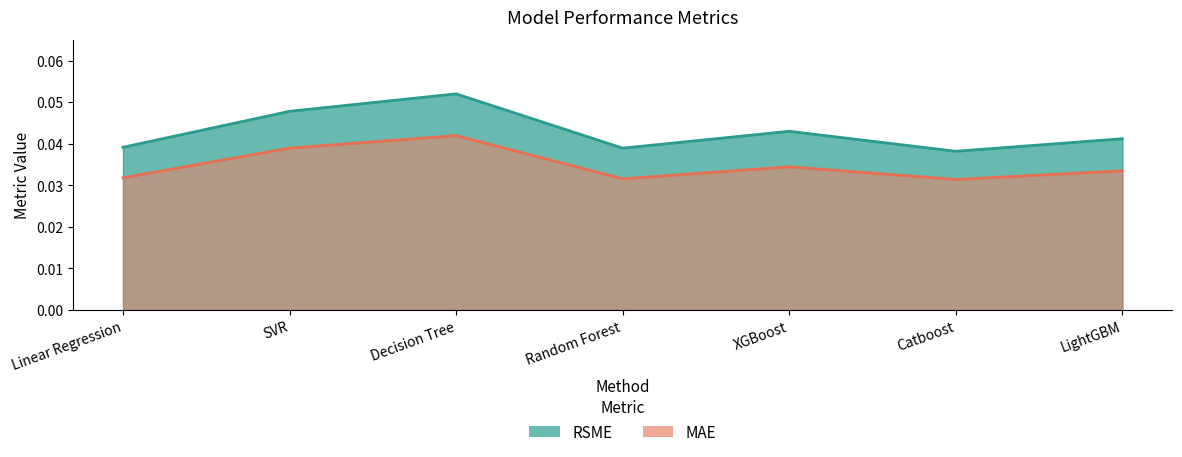

Count the MAE values in the range 0 to 1.

7